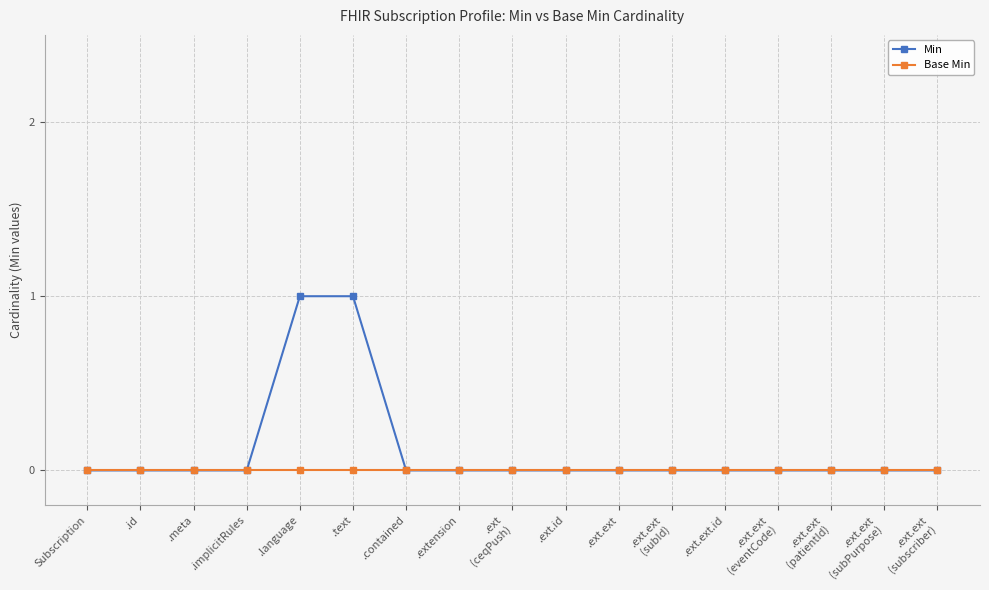

Is it true that Base Min equals 0 at .ext.ext?

True